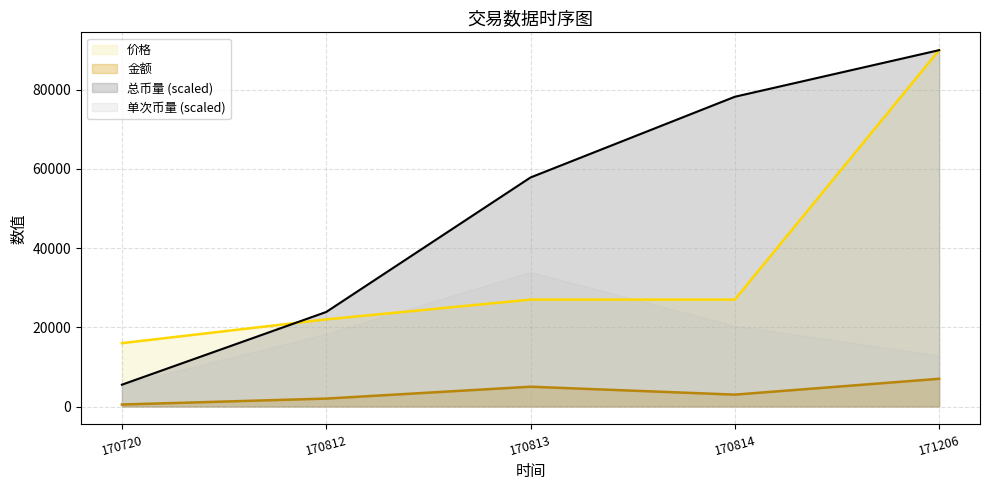

How many data points does each series have?

5